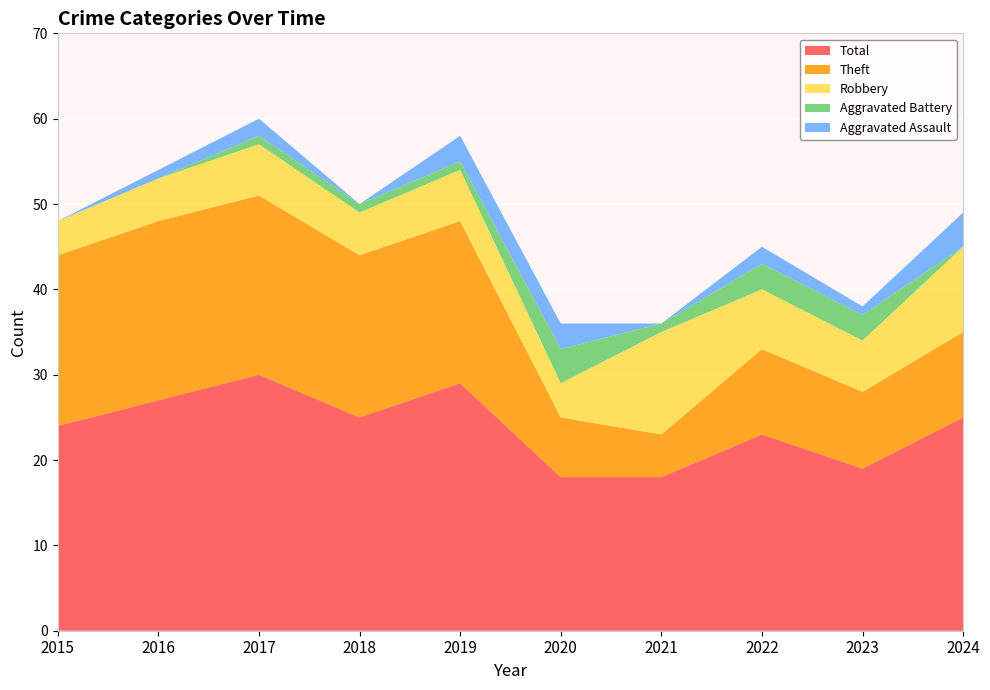

Reading left to right, transcribe all the data shown in this chart.

Robbery: 2015=4	2016=5	2017=6	2018=5	2019=6	2020=4	2021=12	2022=7	2023=6	2024=10
Theft: 2015=20	2016=21	2017=21	2018=19	2019=19	2020=7	2021=5	2022=10	2023=9	2024=10
Aggravated Assault: 2015=0	2016=1	2017=2	2018=0	2019=3	2020=3	2021=0	2022=2	2023=1	2024=4
Aggravated Battery: 2015=0	2016=0	2017=1	2018=1	2019=1	2020=4	2021=1	2022=3	2023=3	2024=0
Total: 2015=24	2016=27	2017=30	2018=25	2019=29	2020=18	2021=18	2022=23	2023=19	2024=25